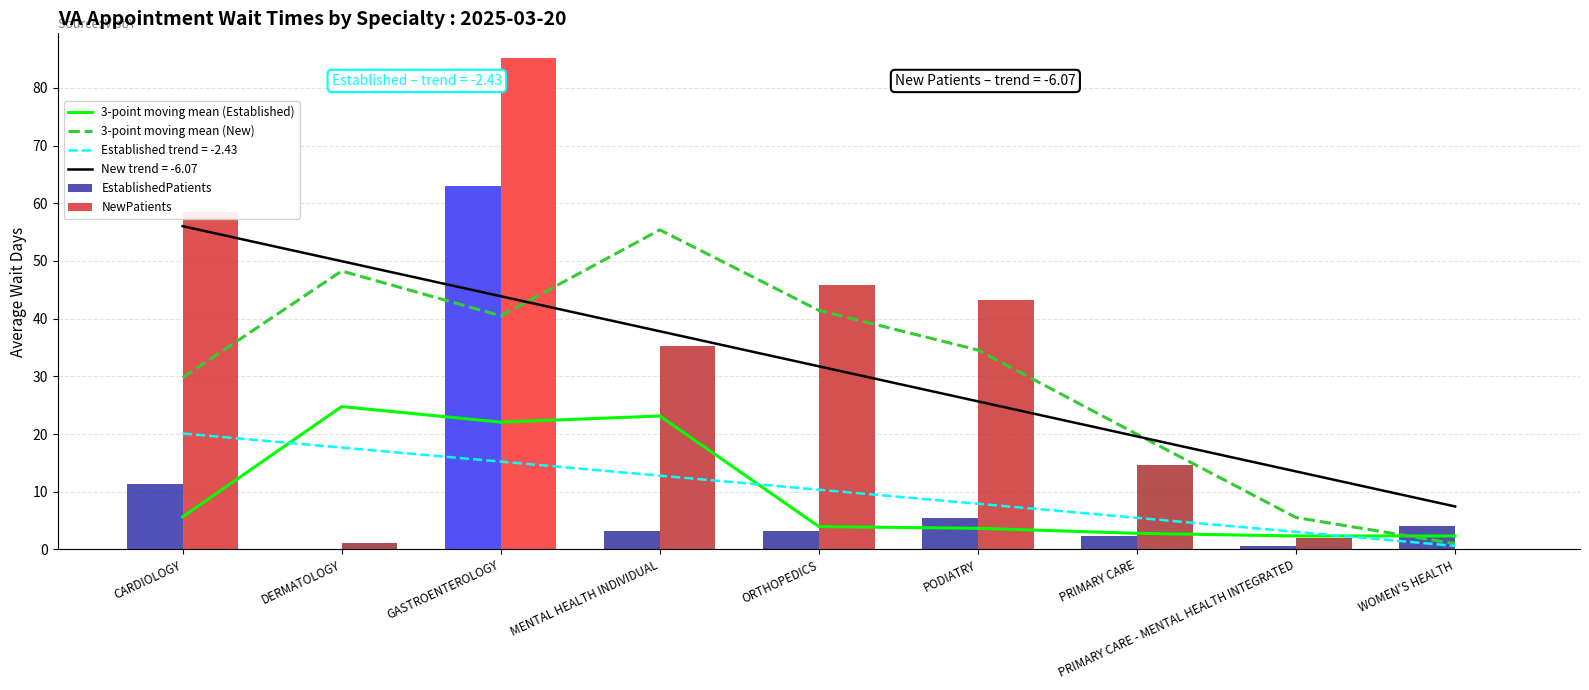

What is the average value of the EstablishedPatients series?

10.4